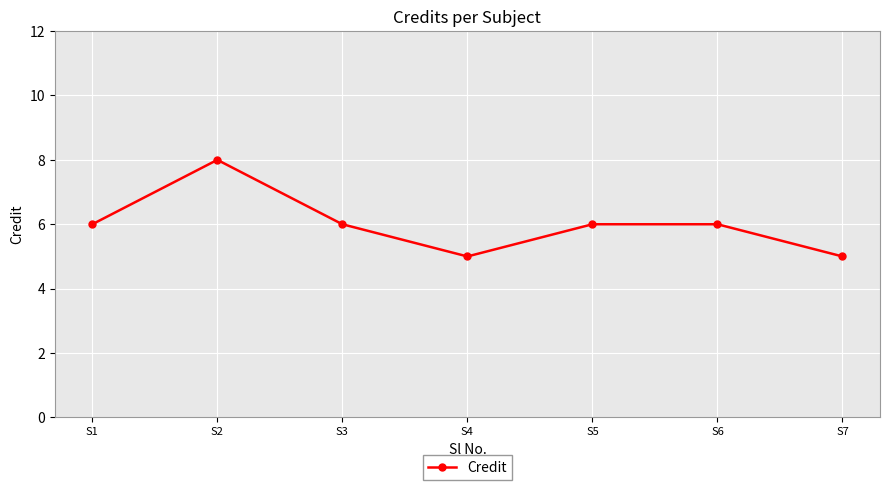

Where is the first local minimum?

S4